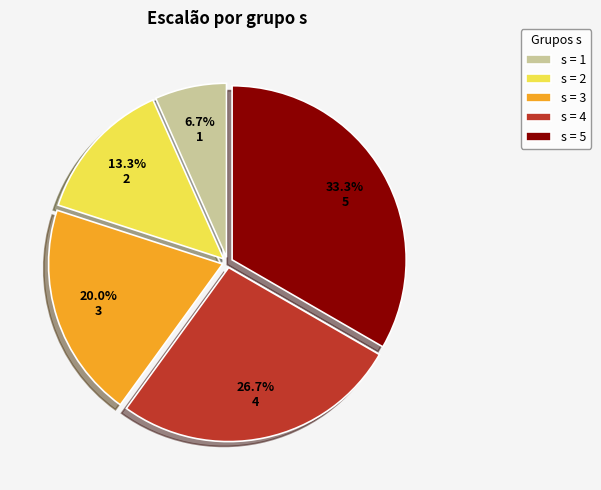

Rank the categories by value from highest to lowest.

s = 5, s = 4, s = 3, s = 2, s = 1